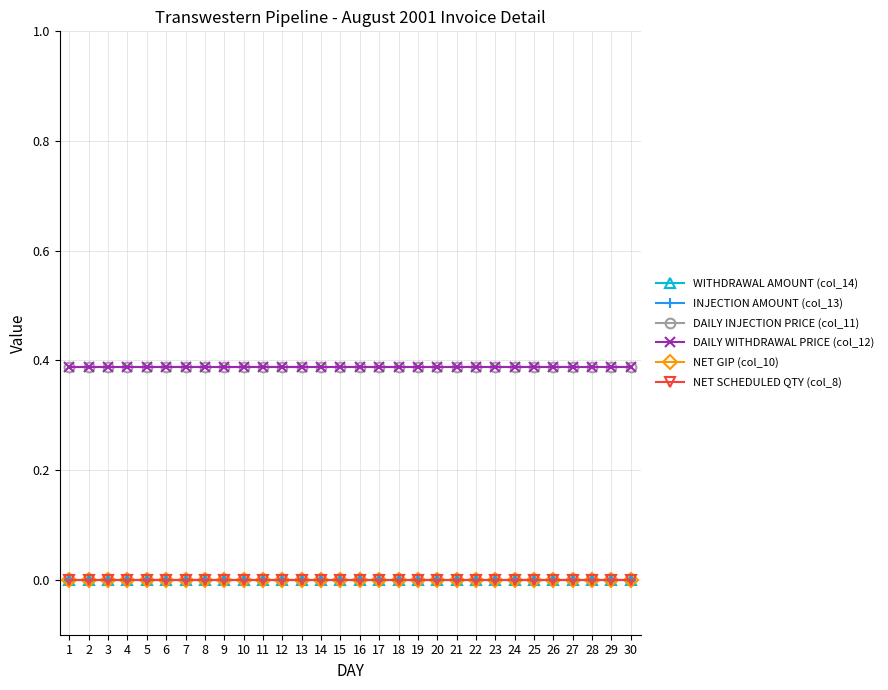

Reading left to right, list all the values displayed in this chart.

WITHDRAWAL AMOUNT (col_14): 0.0	0.0	0.0	0.0	0.0	0.0	0.0	0.0	0.0	0.0	0.0	0.0	0.0	0.0	0.0	0.0	0.0	0.0	0.0	0.0	0.0	0.0	0.0	0.0	0.0	0.0	0.0	0.0	0.0	0.0
INJECTION AMOUNT (col_13): 0.0	0.0	0.0	0.0	0.0	0.0	0.0	0.0	0.0	0.0	0.0	0.0	0.0	0.0	0.0	0.0	0.0	0.0	0.0	0.0	0.0	0.0	0.0	0.0	0.0	0.0	0.0	0.0	0.0	0.0
DAILY INJECTION PRICE (col_11): 0.4	0.4	0.4	0.4	0.4	0.4	0.4	0.4	0.4	0.4	0.4	0.4	0.4	0.4	0.4	0.4	0.4	0.4	0.4	0.4	0.4	0.4	0.4	0.4	0.4	0.4	0.4	0.4	0.4	0.4
DAILY WITHDRAWAL PRICE (col_12): 0.4	0.4	0.4	0.4	0.4	0.4	0.4	0.4	0.4	0.4	0.4	0.4	0.4	0.4	0.4	0.4	0.4	0.4	0.4	0.4	0.4	0.4	0.4	0.4	0.4	0.4	0.4	0.4	0.4	0.4
NET GIP (col_10): 0.0	0.0	0.0	0.0	0.0	0.0	0.0	0.0	0.0	0.0	0.0	0.0	0.0	0.0	0.0	0.0	0.0	0.0	0.0	0.0	0.0	0.0	0.0	0.0	0.0	0.0	0.0	0.0	0.0	0.0
NET SCHEDULED QTY (col_8): 0.0	0.0	0.0	0.0	0.0	0.0	0.0	0.0	0.0	0.0	0.0	0.0	0.0	0.0	0.0	0.0	0.0	0.0	0.0	0.0	0.0	0.0	0.0	0.0	0.0	0.0	0.0	0.0	0.0	0.0